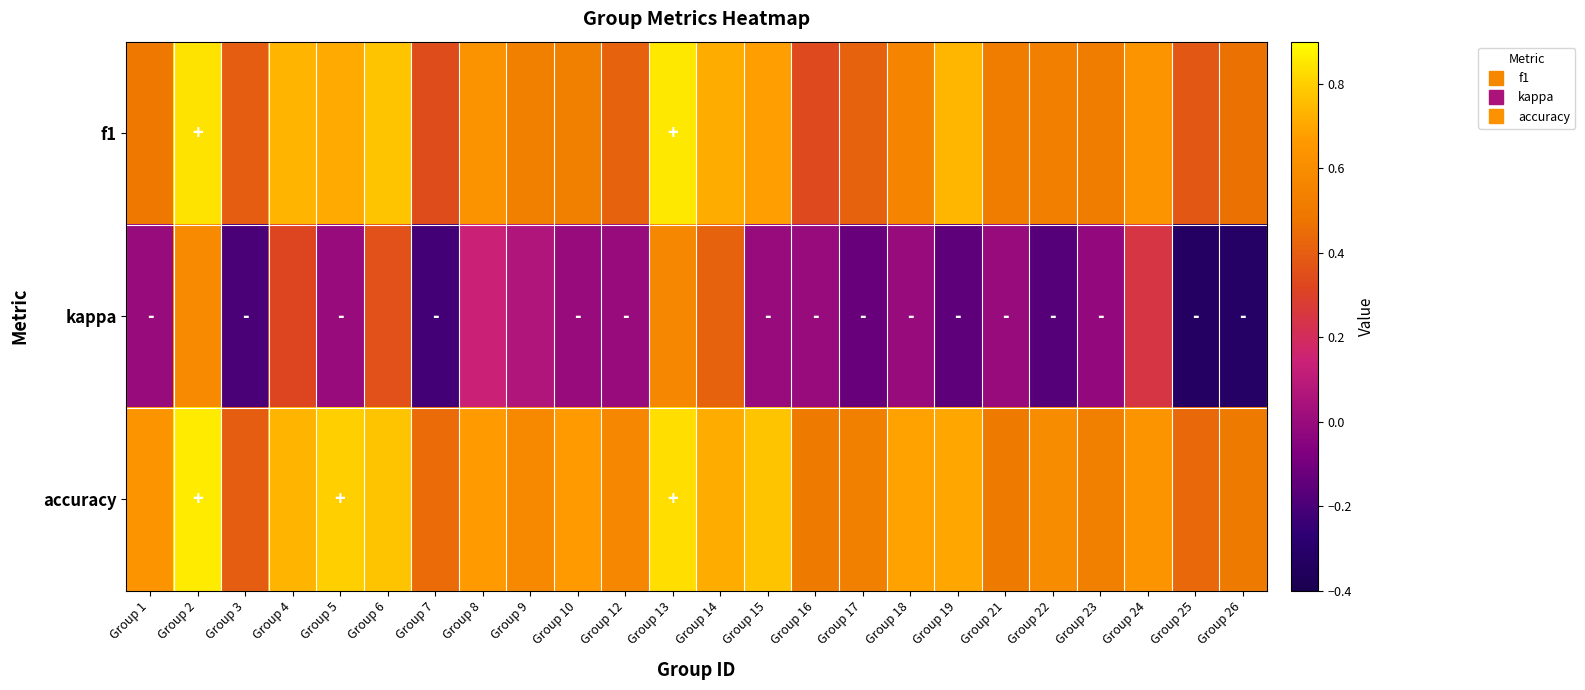

Between Group 21 and Group 24, which series saw the biggest shift?

kappa